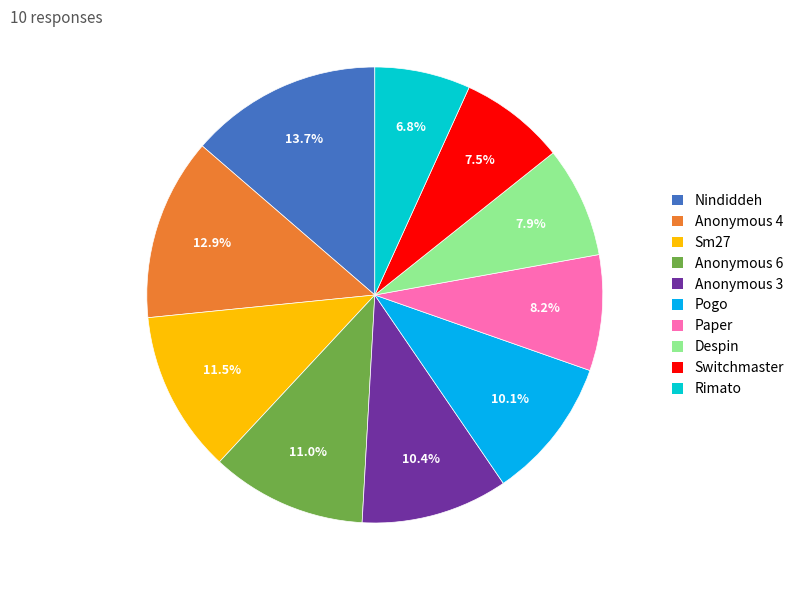

What is the ratio of the value at Nindiddeh to the value at Rimato?

2.0